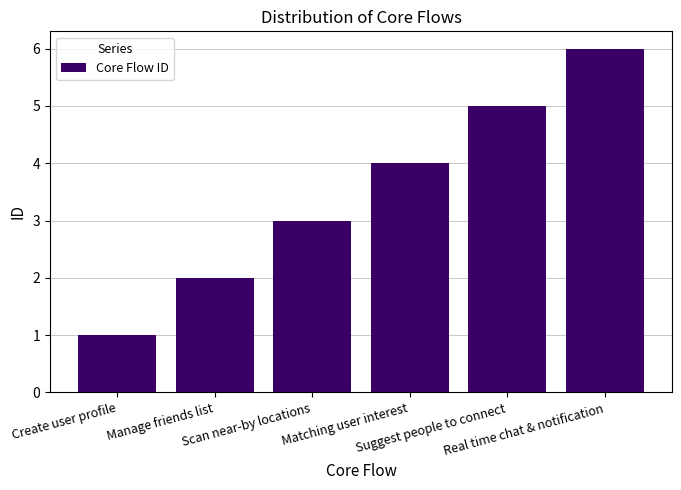

What is the average value?

4